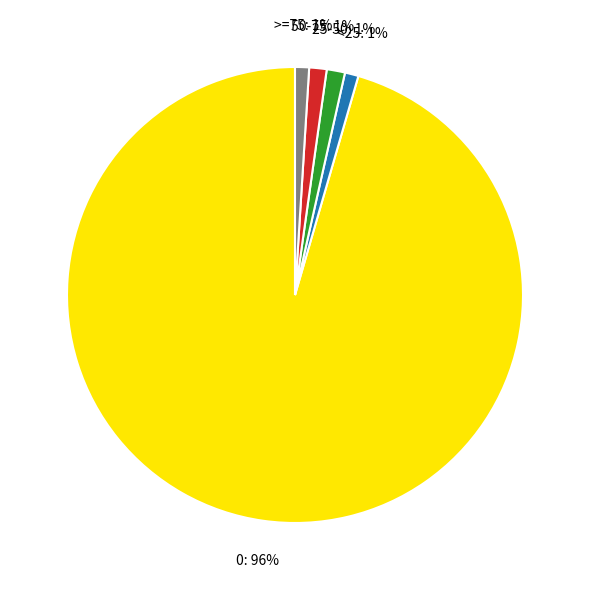

Does any single category account for the majority?

Yes